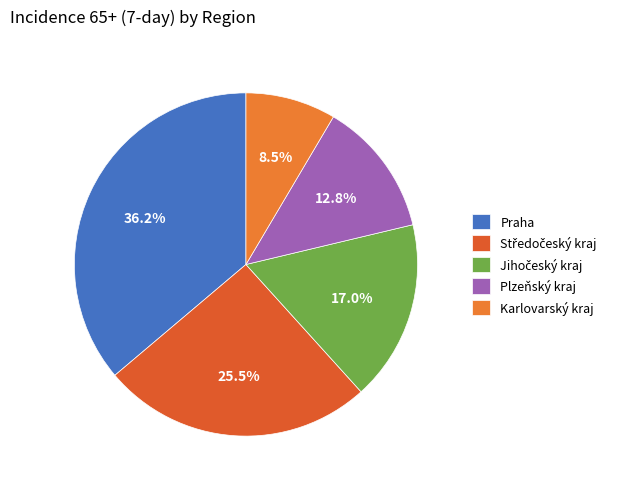

What is the largest slice in the pie chart?

Praha